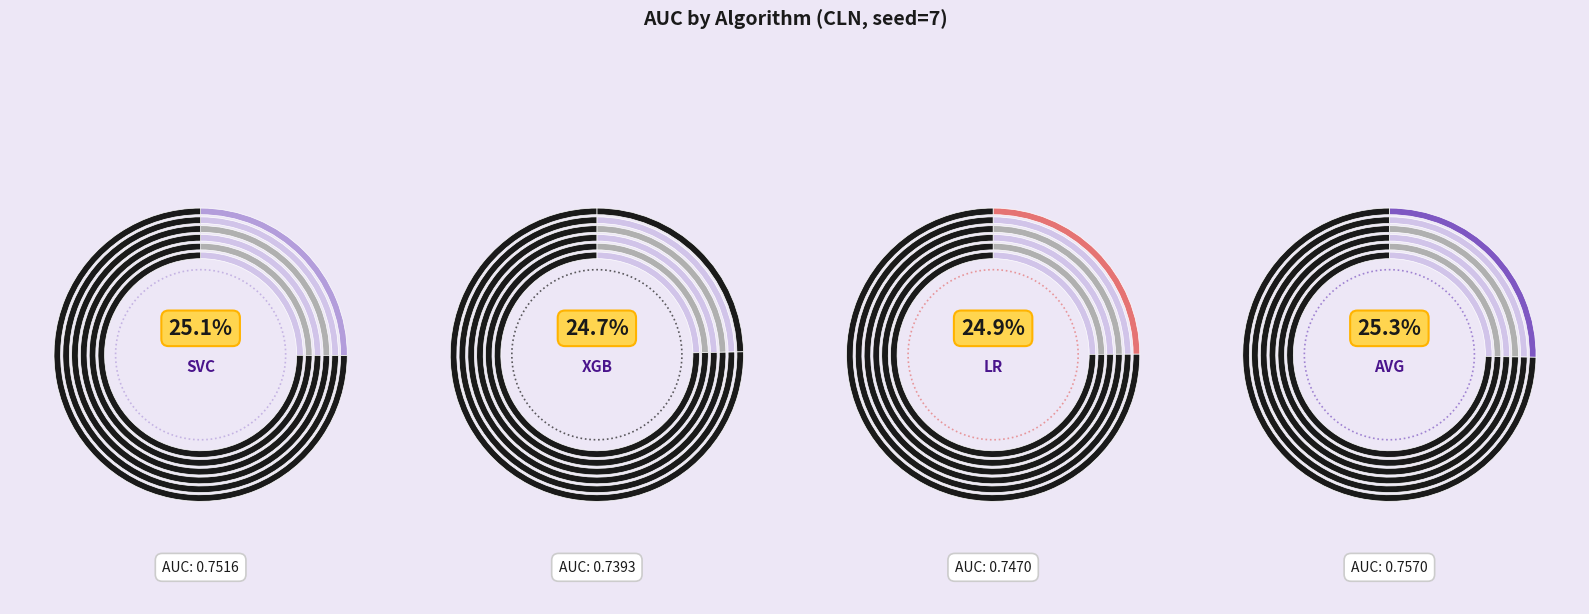

The lr slice represents 25% of the pie. True or false?

True